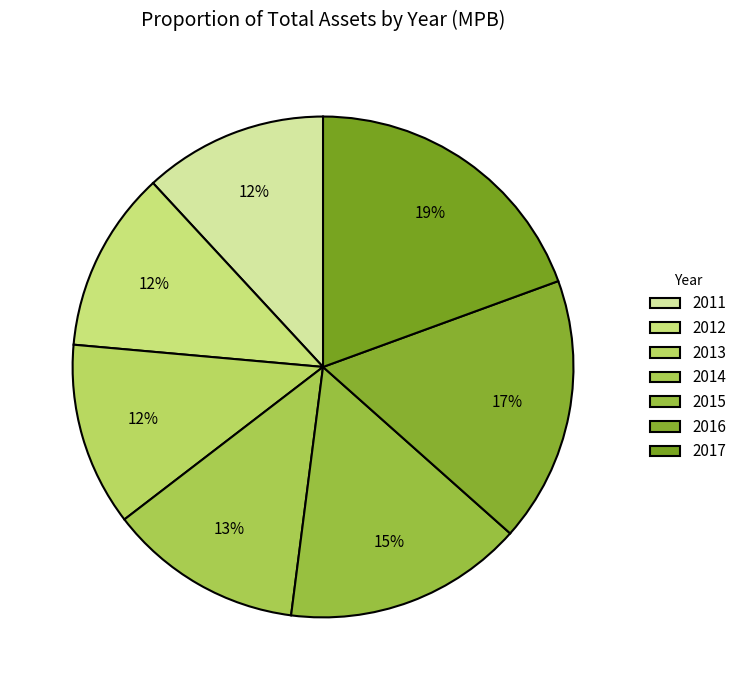

Is there a majority slice in this chart?

No